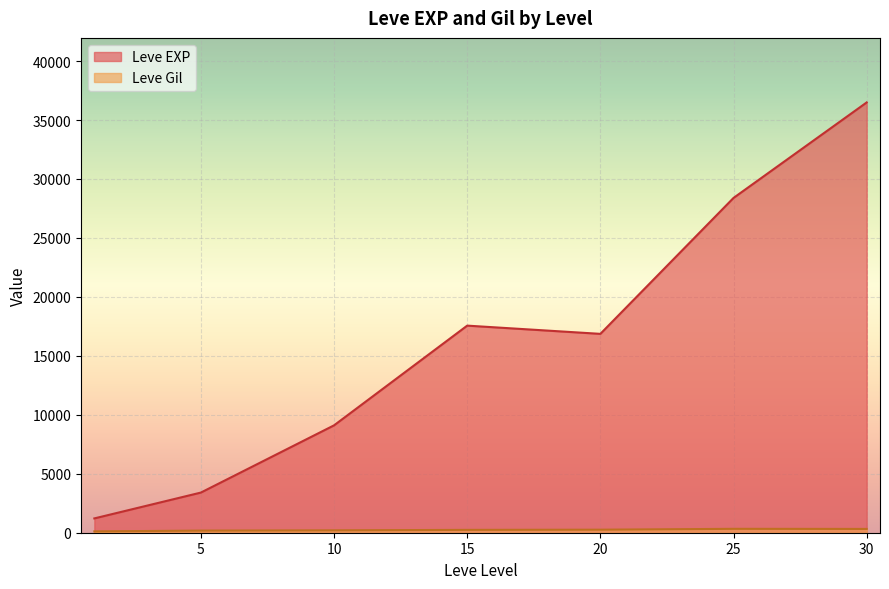

In Leve EXP, how many points are higher than both neighbors (excluding endpoints)?

1